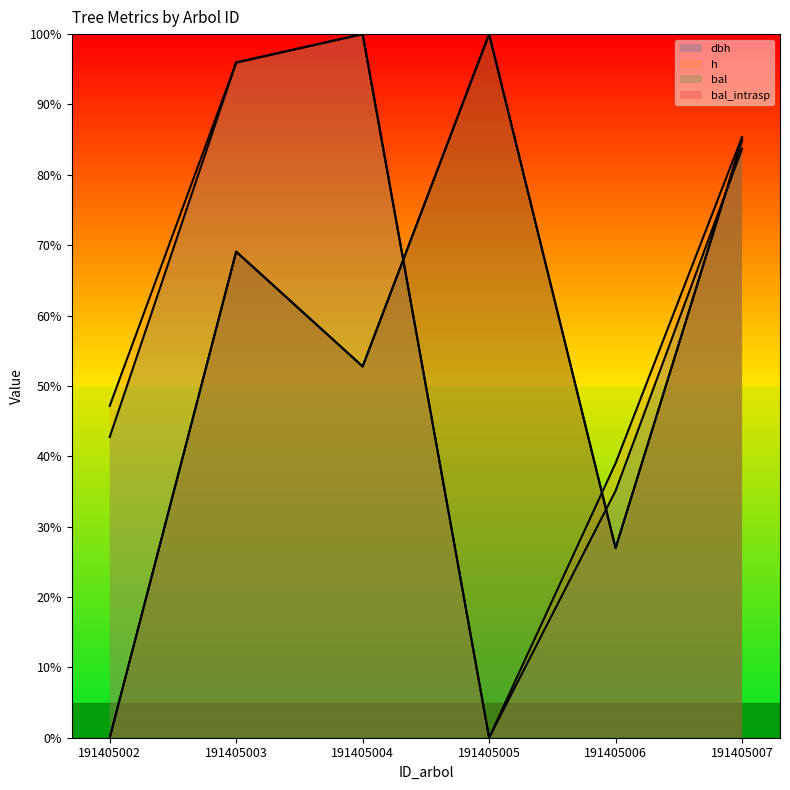

Which series has the largest total across all categories?

h